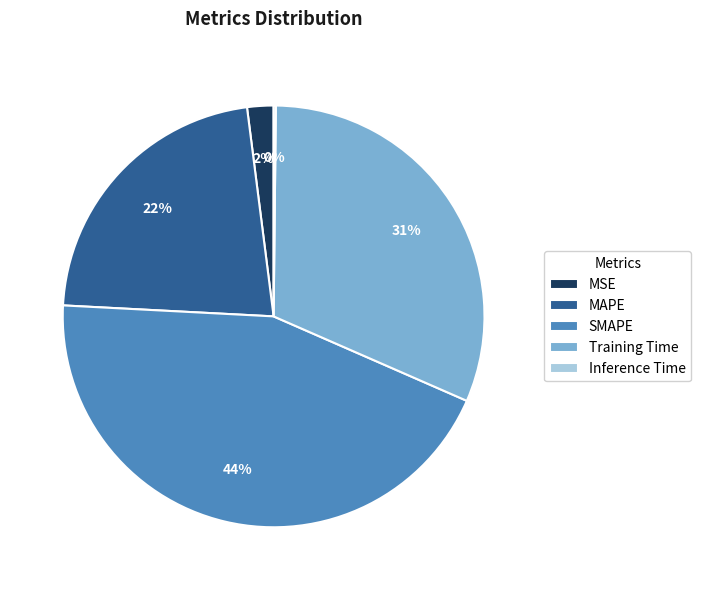

Approximately how many times larger is the value at SMAPE compared to Training Time?

1.4